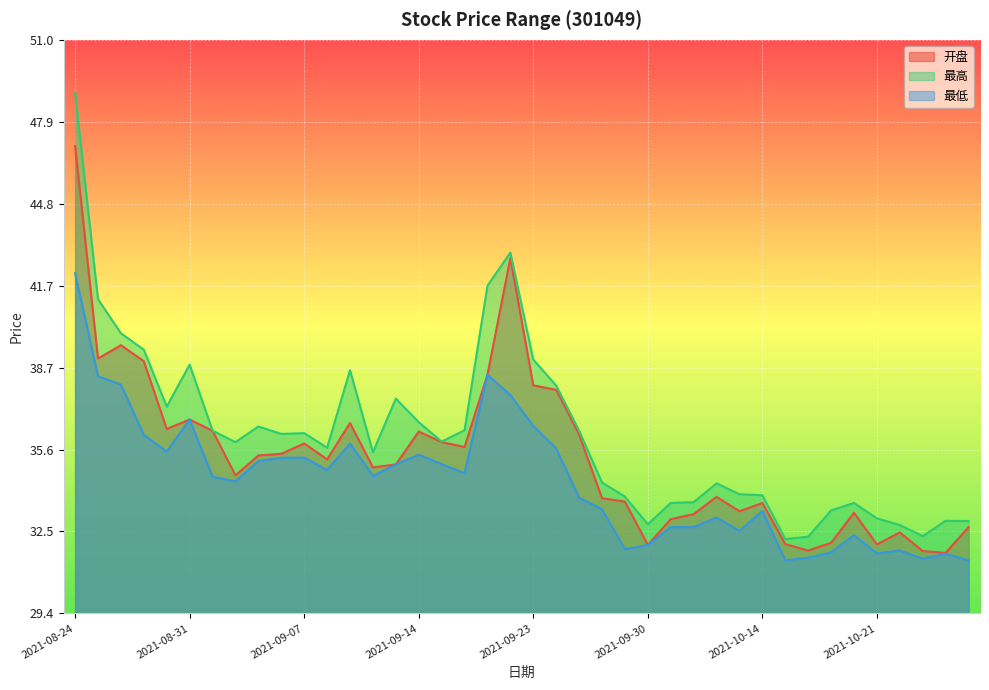

What is the label of the 7th point from the left?

2021-09-01